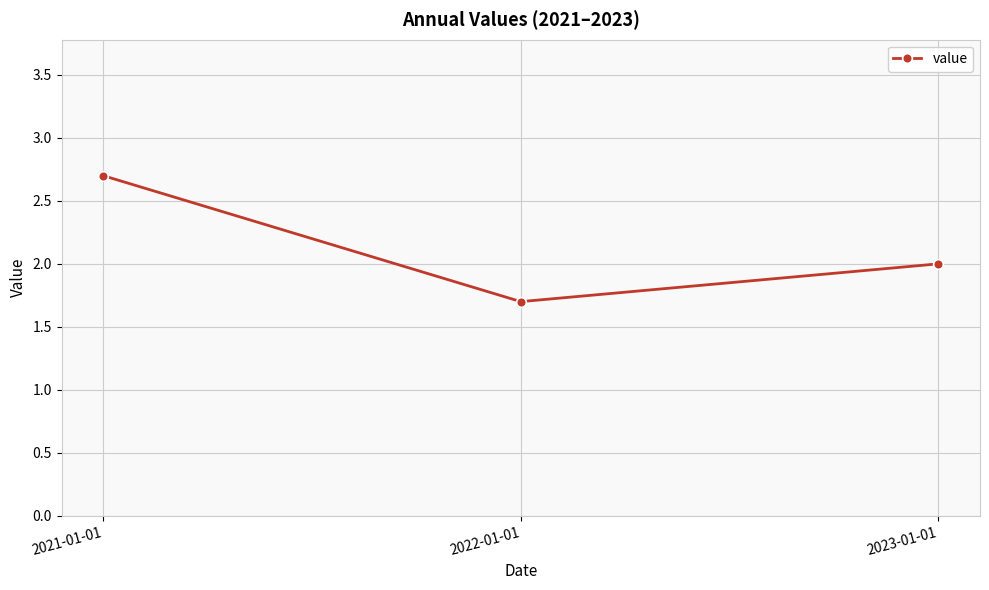

What is the difference between the values at 2021-01-01 and 2023-01-01?

0.7